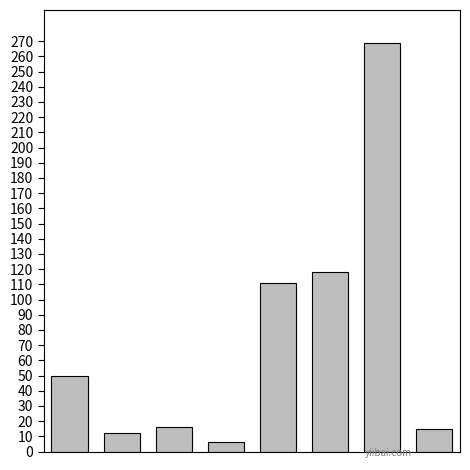

What is the value of the 2nd bar from the left?

12